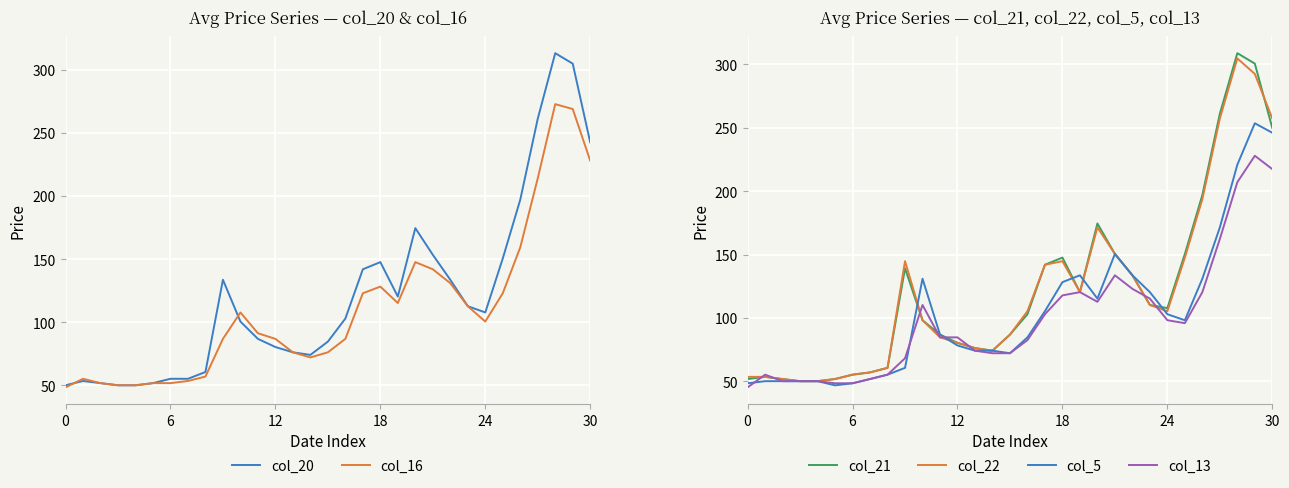

What is the highest value of the col_13 series?

228.0